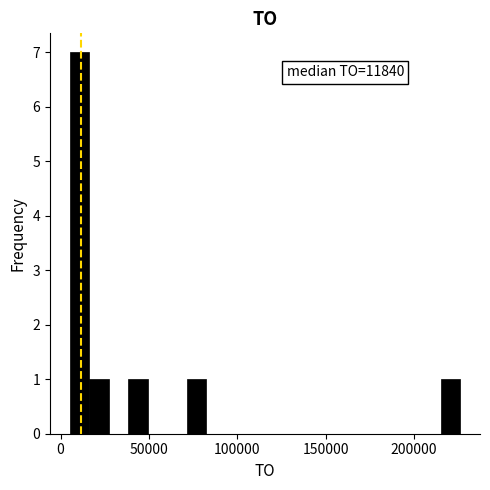

Read against the x-axis, roughly where is the centre of the tallest bar?

10000